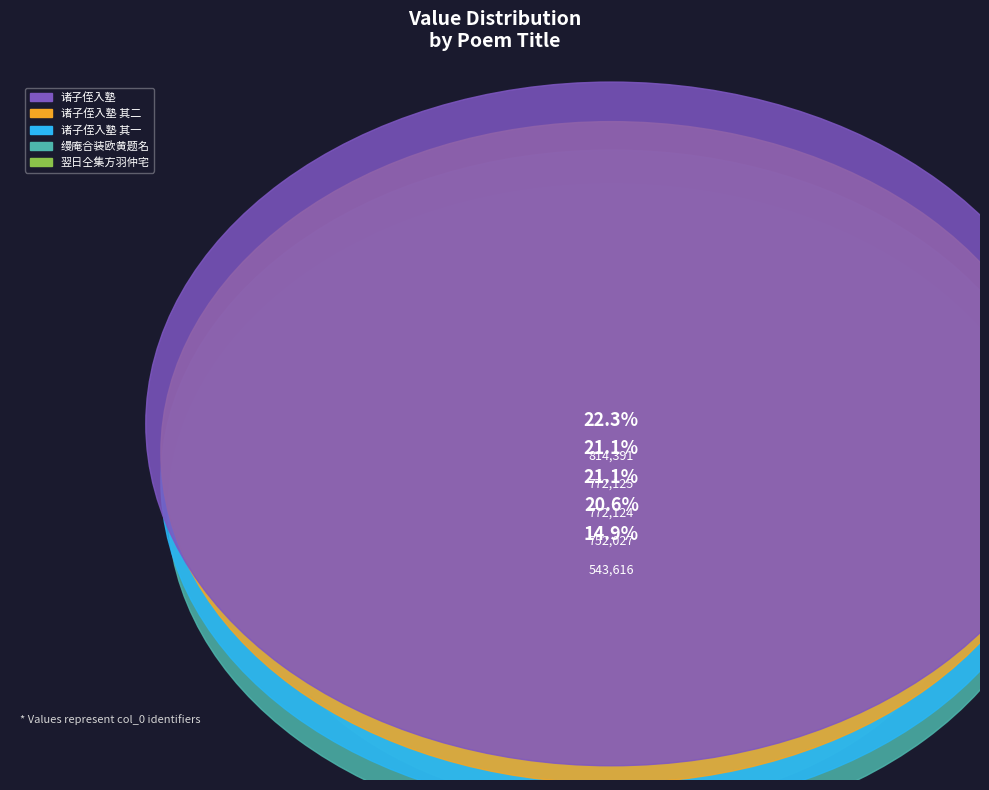

How many slices are in this pie chart?

5